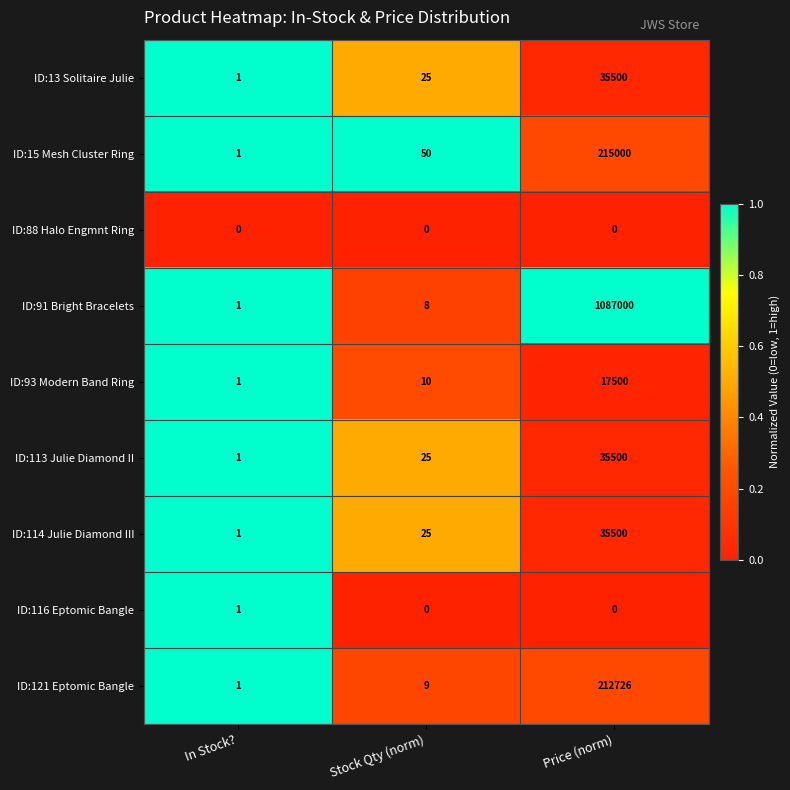

What is the total value across all series at In Stock??

8